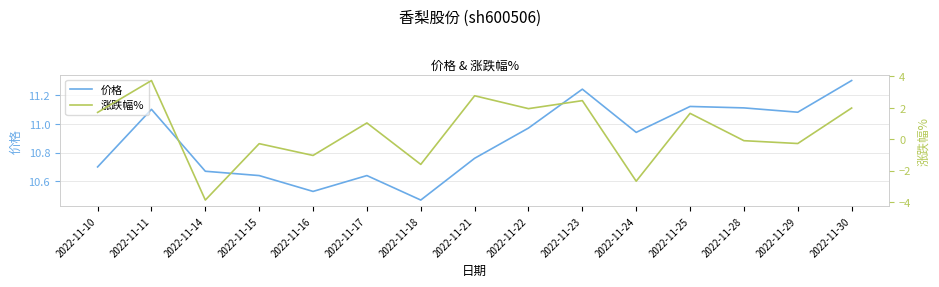

Count the number of categories in the chart.

15